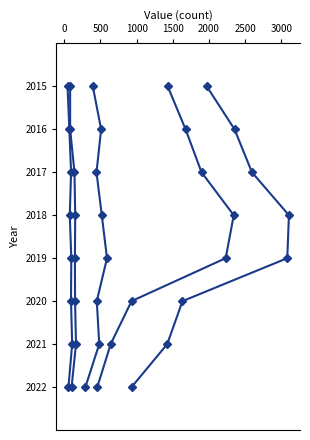

Where does the Theft series first go above 2019?

2000